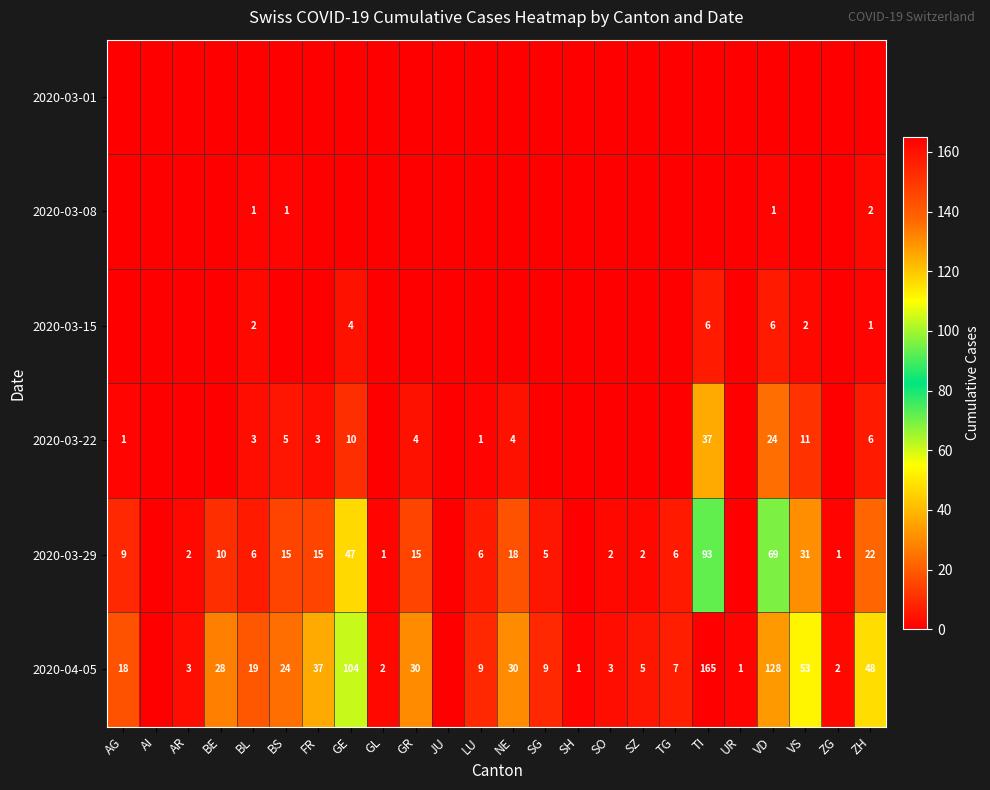

What is the total value across all series at BL?

31